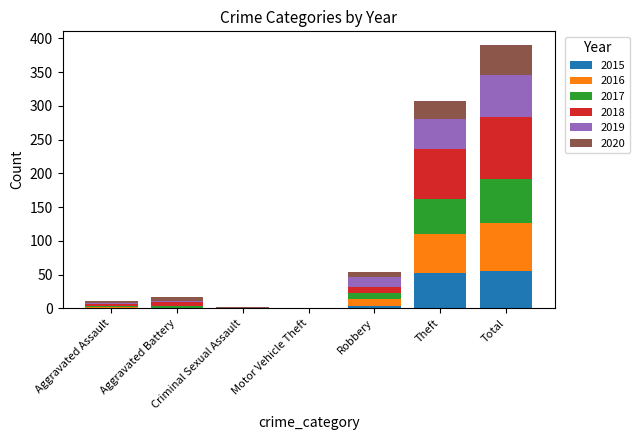

How many series are shown in this chart?

6